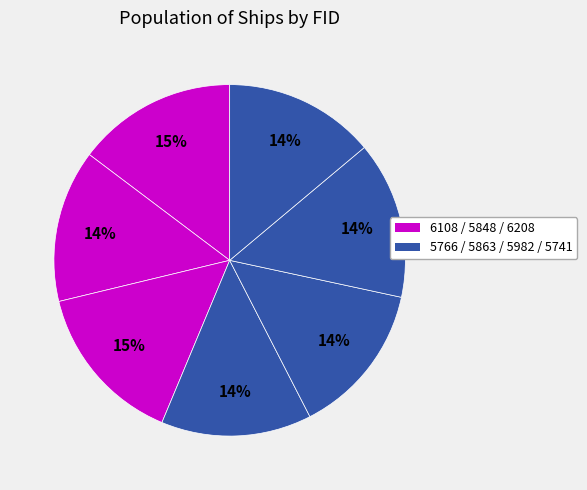

How many slices are in this pie chart?

7